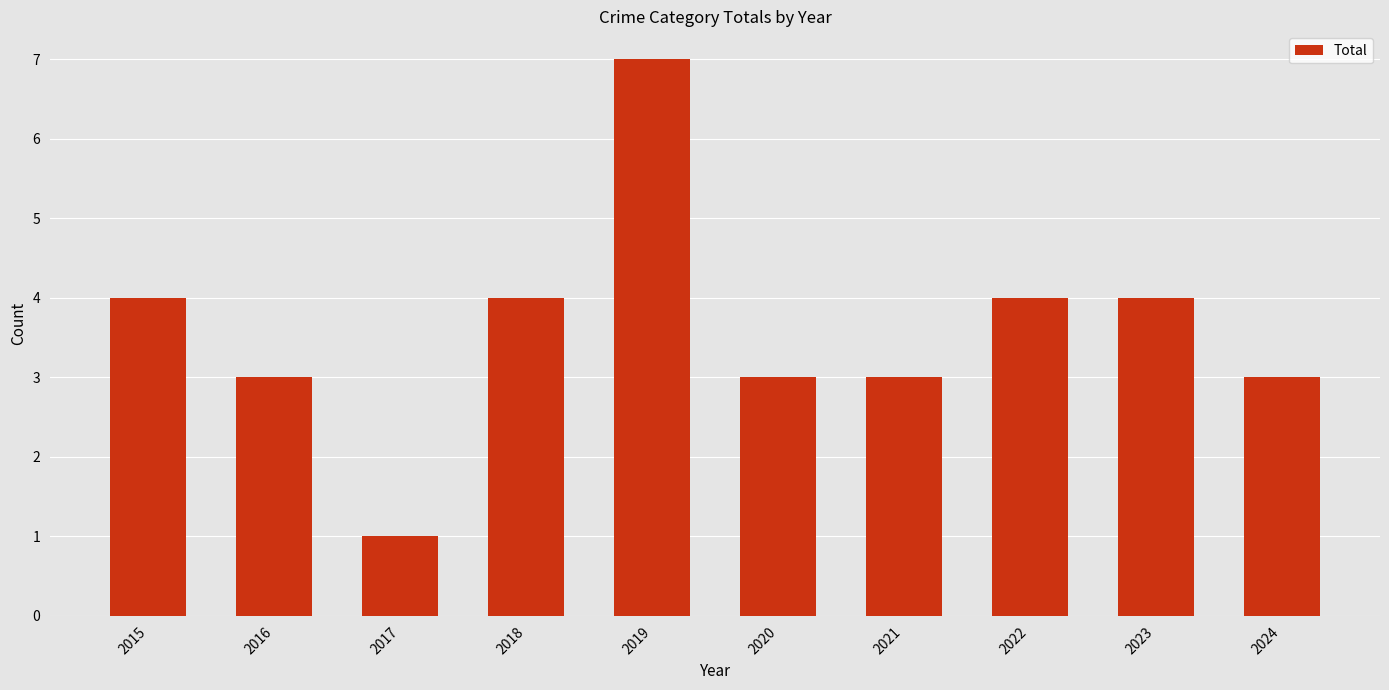

The value at 2019 is 12. True or false?

False